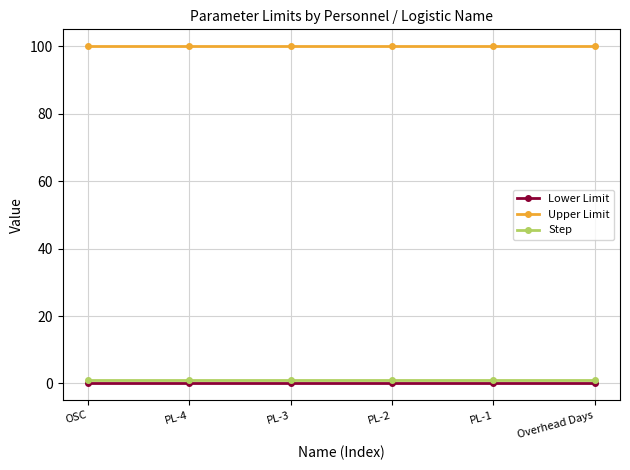

What value does the Step series have at PL-2?

1